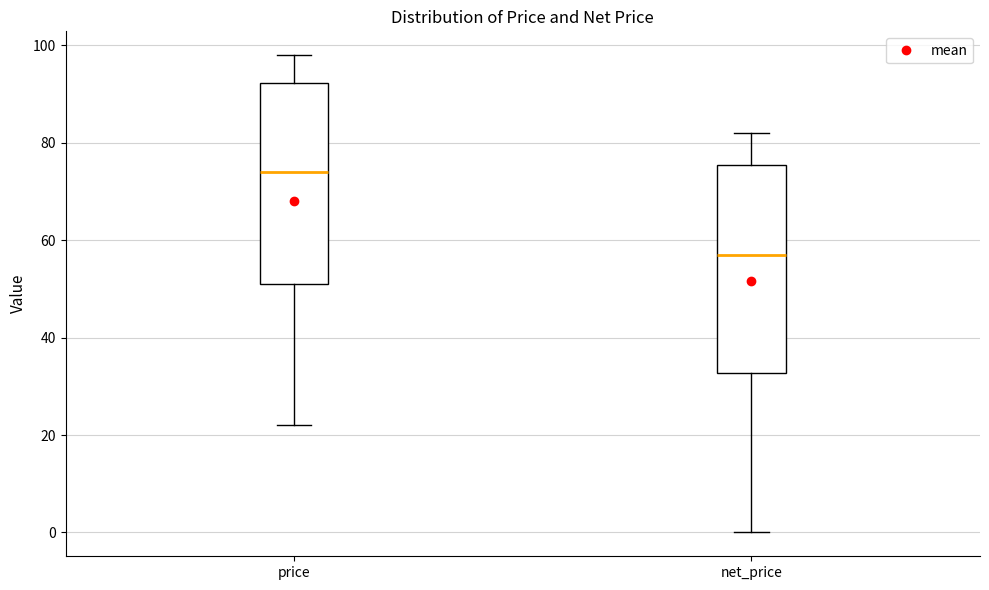

Reading left to right, transcribe this box plot: for each box, give where its median line is, the range the box spans, and where its two whiskers end, as read against the y-axis. The values are not printed on the chart, so give them approximately, as read against the axis.

price: median 74, box 52 to 92, whiskers 22 to 98
net_price: median 58, box 32 to 76, whiskers 0 to 82